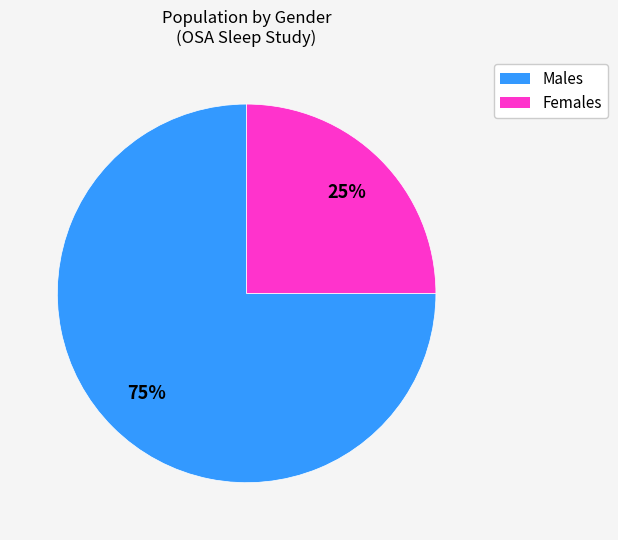

How many segments does this pie chart have?

2